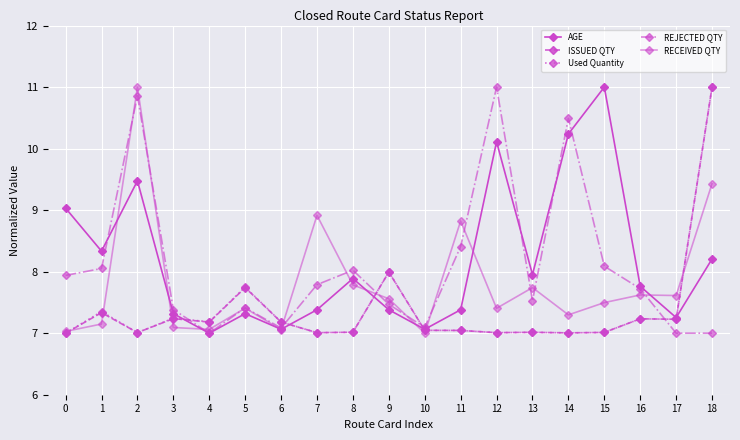

At how many categories does at least one series exceed 8?

10